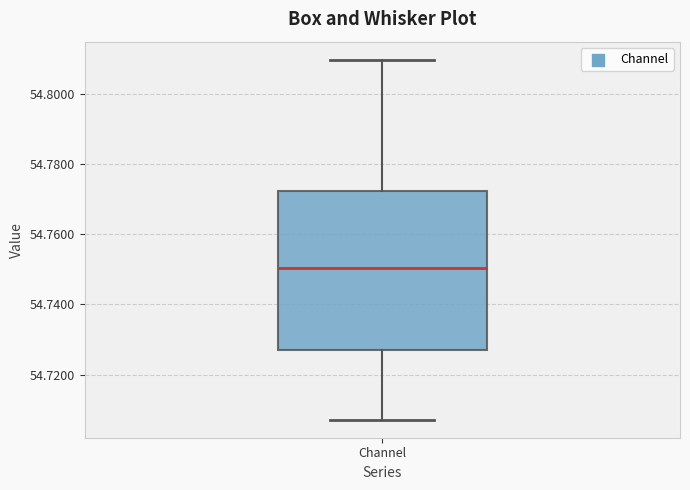

Transcribe this box plot: give where the median line is, the range the box spans, and where the two whiskers end, as read against the y-axis. The values are not printed on the chart, so give them approximately, as read against the axis.

median 54.750, box 54.728 to 54.772, whiskers 54.708 to 54.810